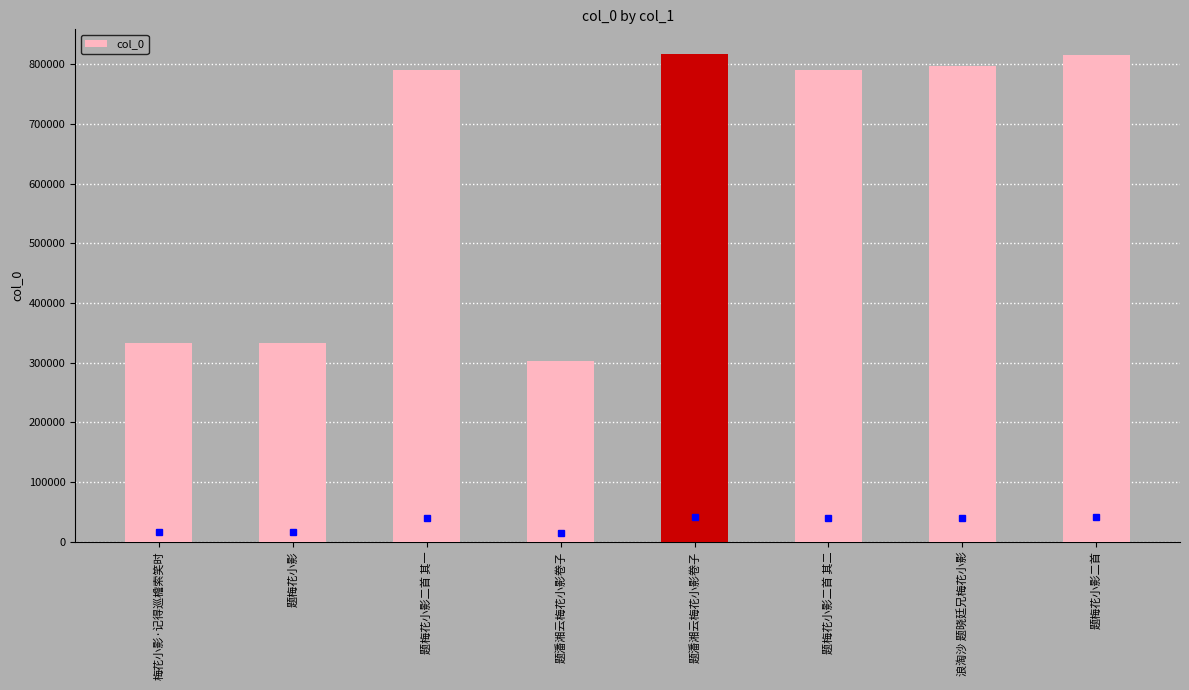

How many bars are there in total?

8